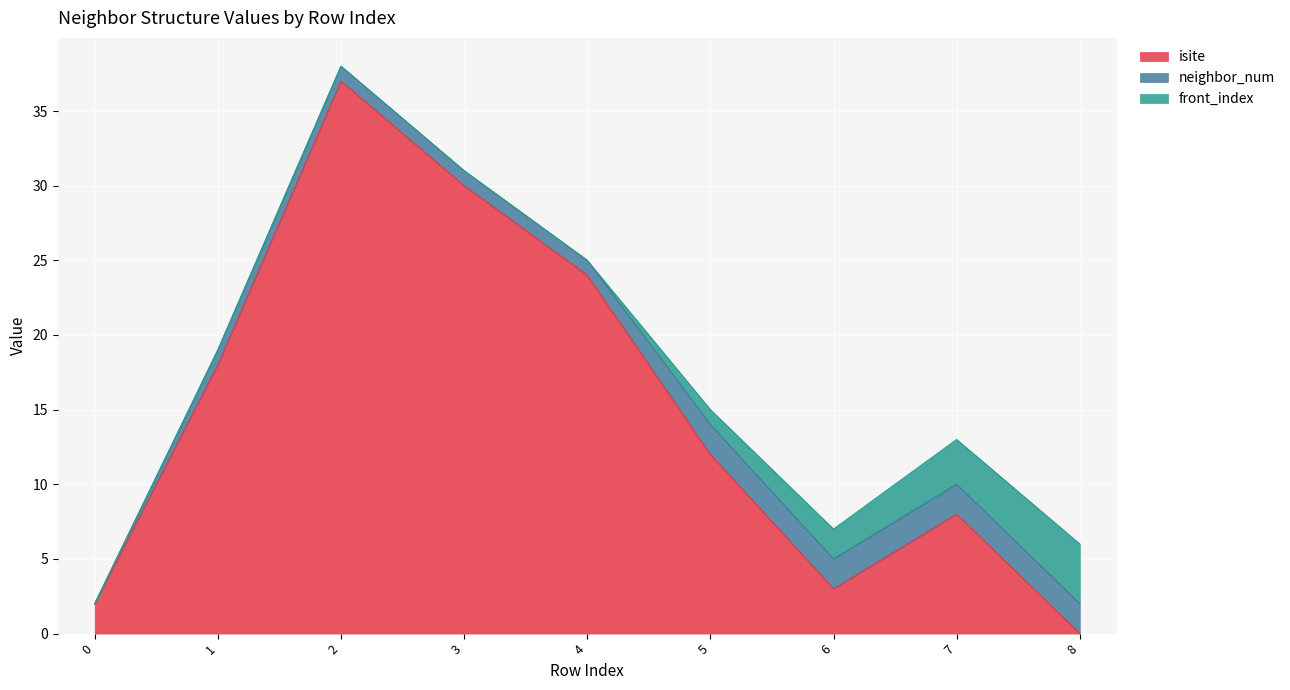

Rank the series at 4 from lowest to highest value.

front_index, neighbor_num, isite